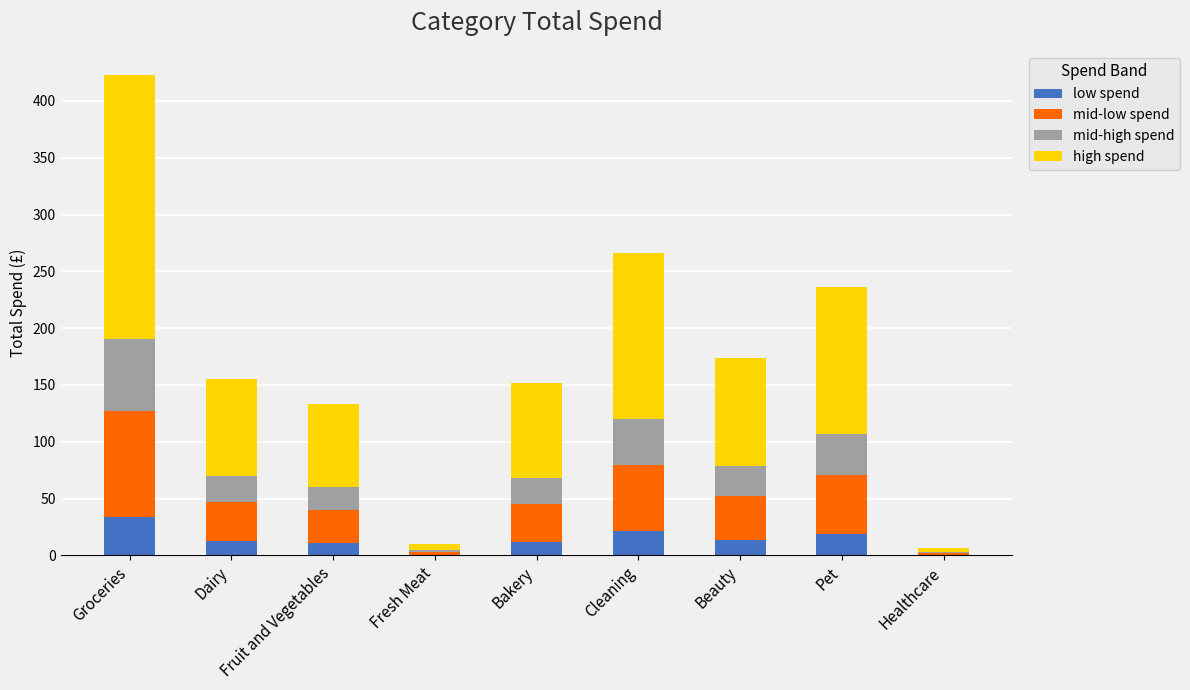

What is the total value across all series at Pet?

236.5